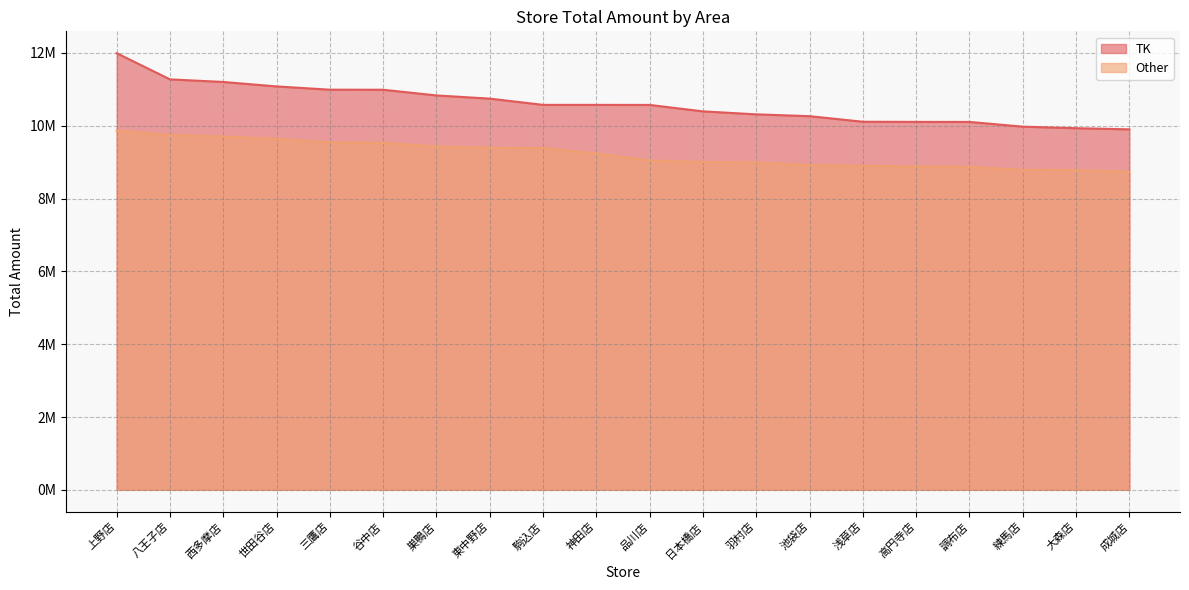

What is the label of the 3rd point from the right?

練馬店